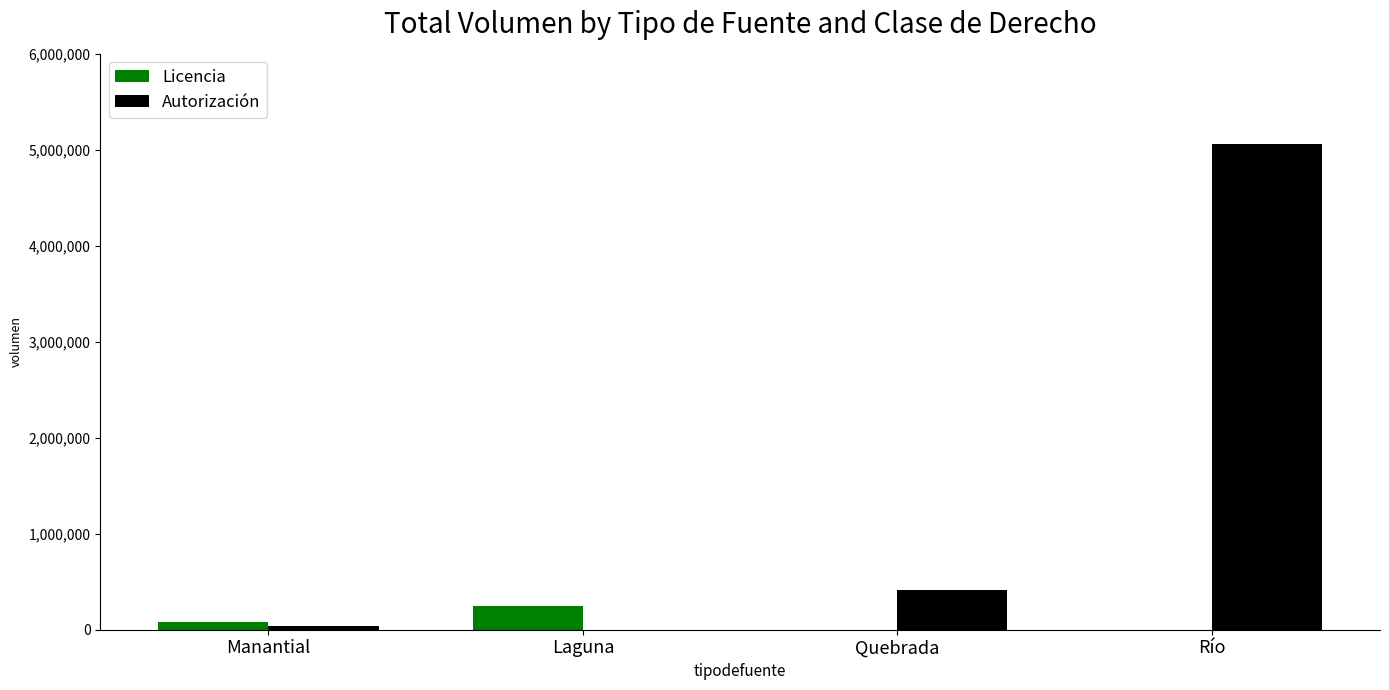

Reading left to right, extract all data points from this chart.

Licencia: Manantial=77019.9	Laguna=250000.0	Quebrada=0.0	Río=0.0
Autorización: Manantial=37525.6	Laguna=0.0	Quebrada=414685.3	Río=5058820.9